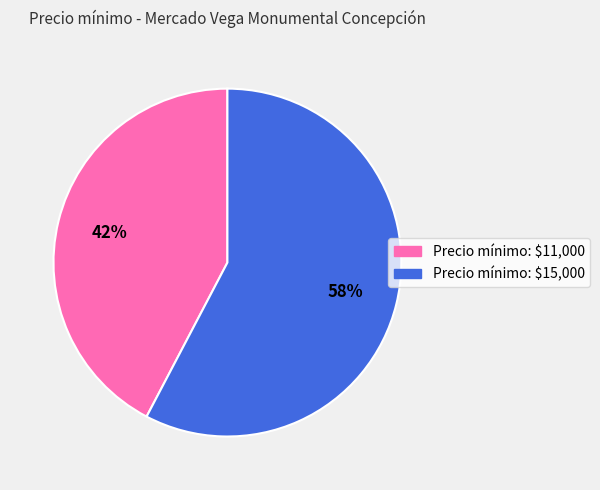

To the nearest percent, what is the average slice percentage?

50%